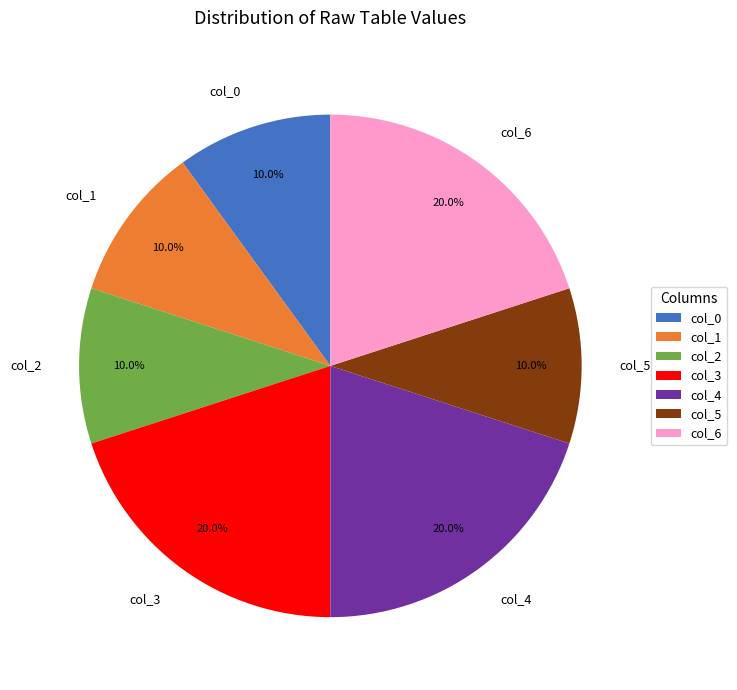

True or false: col_5 accounts for 10% of the total.

True